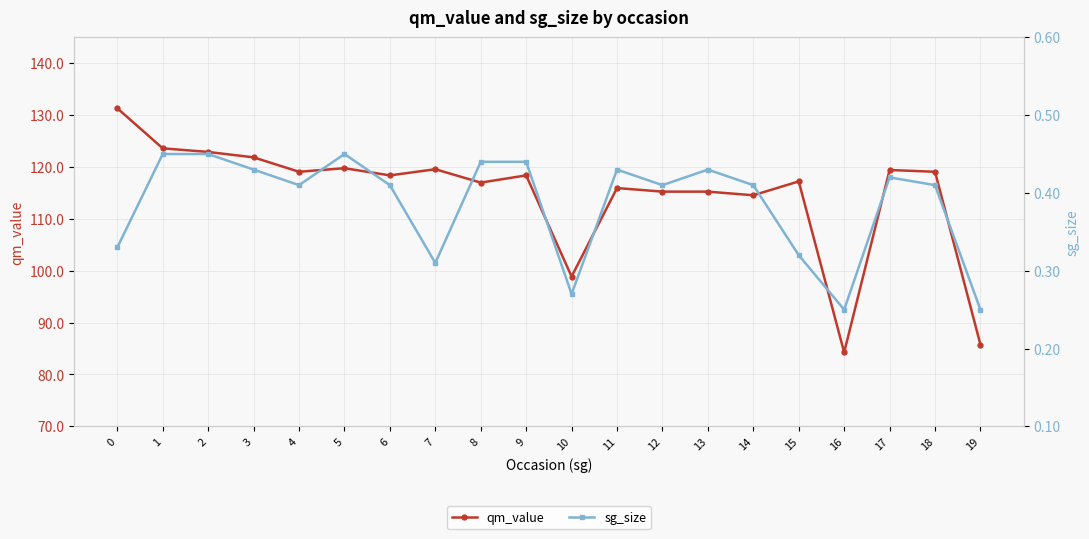

Reading left to right, list all the values displayed in this chart.

qm_value: 131.3	123.6	122.9	121.9	119.1	119.8	118.4	119.6	117.0	118.4	98.9	115.9	115.2	115.2	114.5	117.2	84.3	119.4	119.1	85.8
sg_size: 0.3	0.5	0.5	0.4	0.4	0.5	0.4	0.3	0.4	0.4	0.3	0.4	0.4	0.4	0.4	0.3	0.2	0.4	0.4	0.2